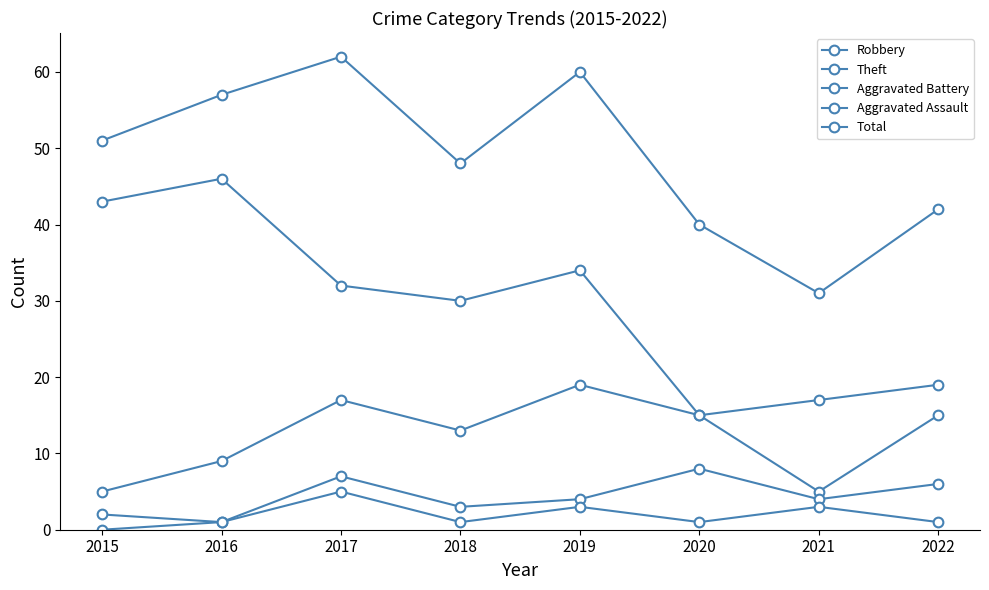

How many categories are shown in the chart?

8